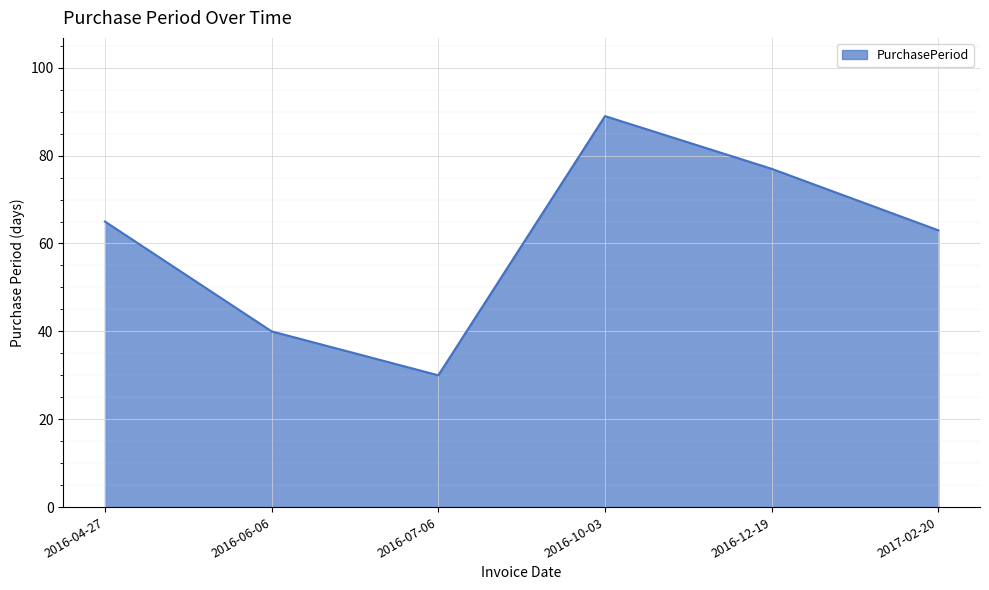

Which category has the highest value across all series?

2016-10-03